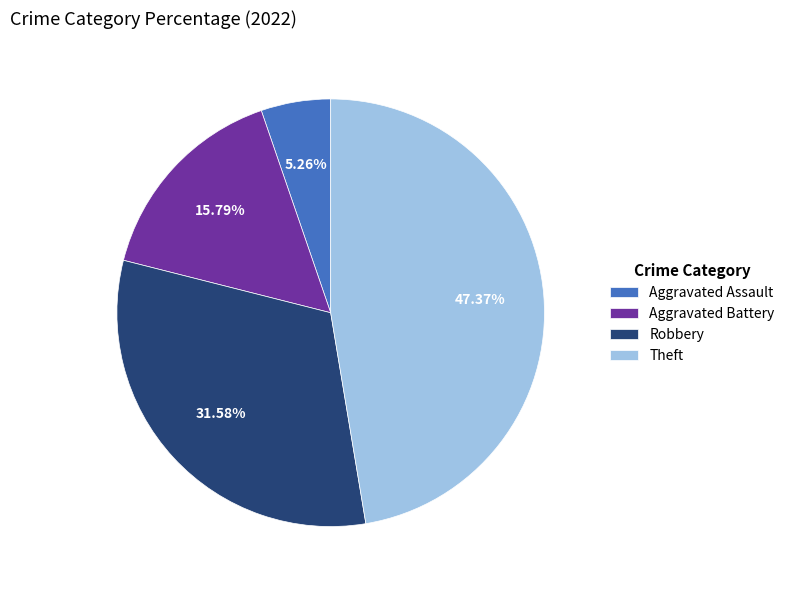

Does Aggravated Battery account for over 50% of the chart?

No